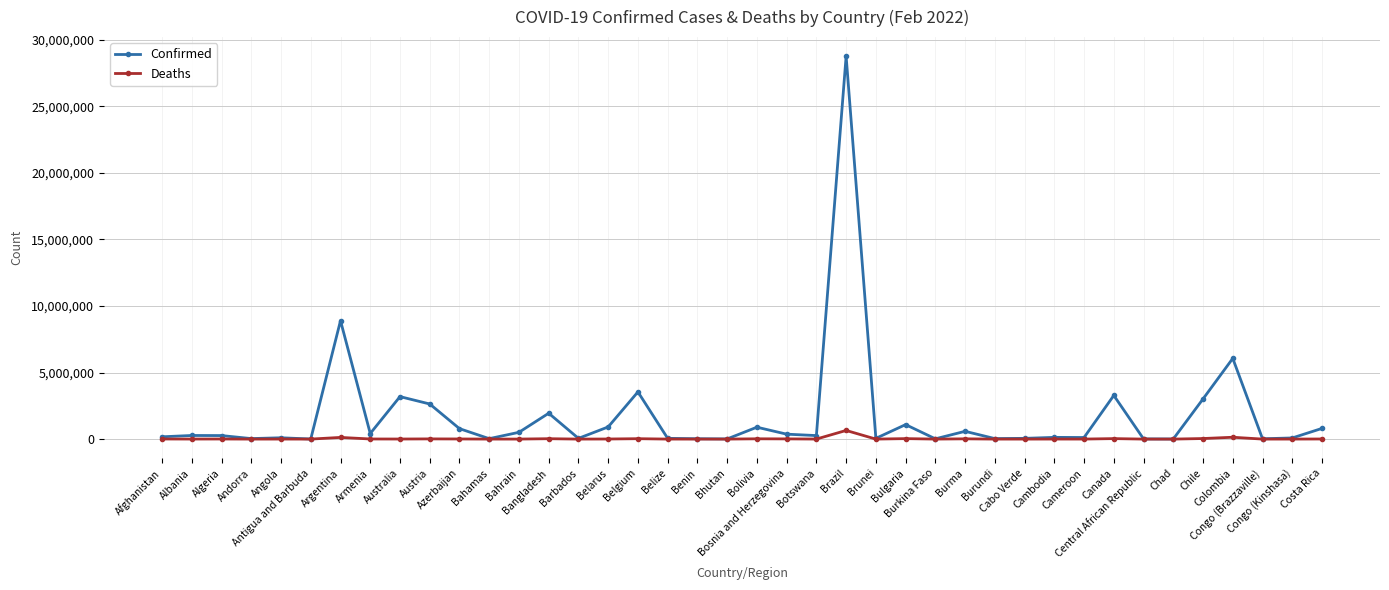

What is the difference between the Deaths values at Bosnia and Herzegovina and Bahamas?

14640